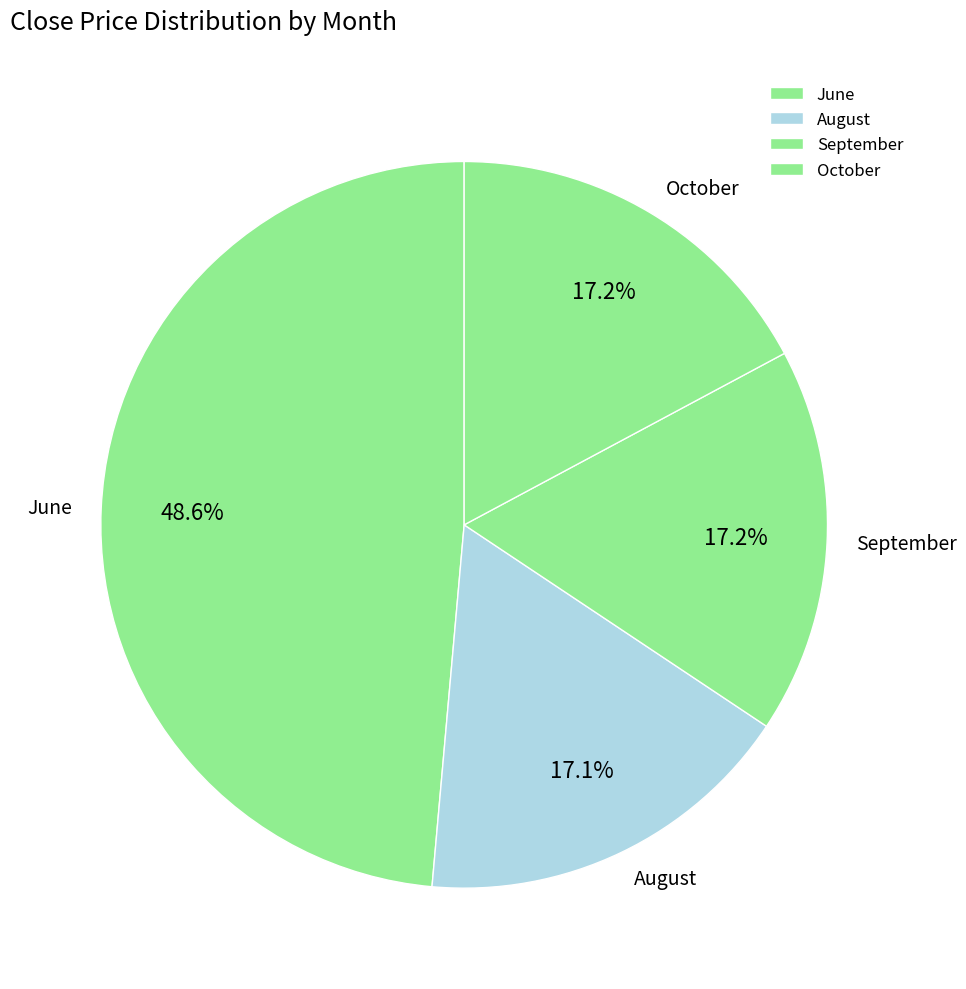

To the nearest percent, what is the average slice percentage?

25%